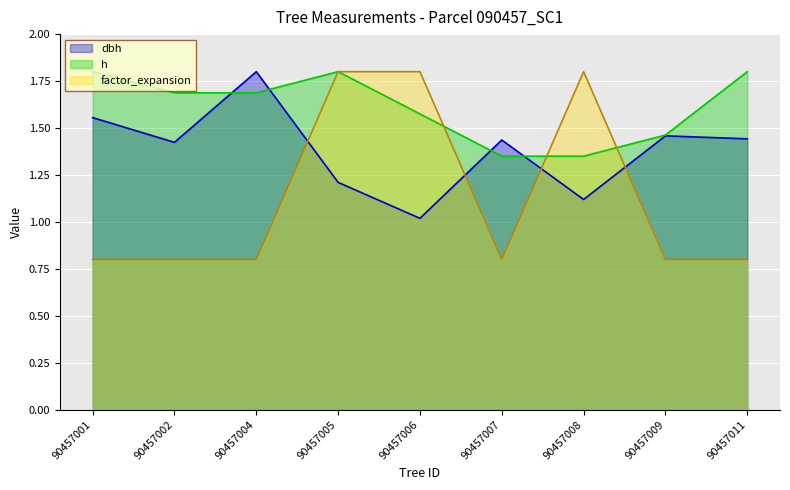

Read the factor_expansion value at 90457009.

0.8